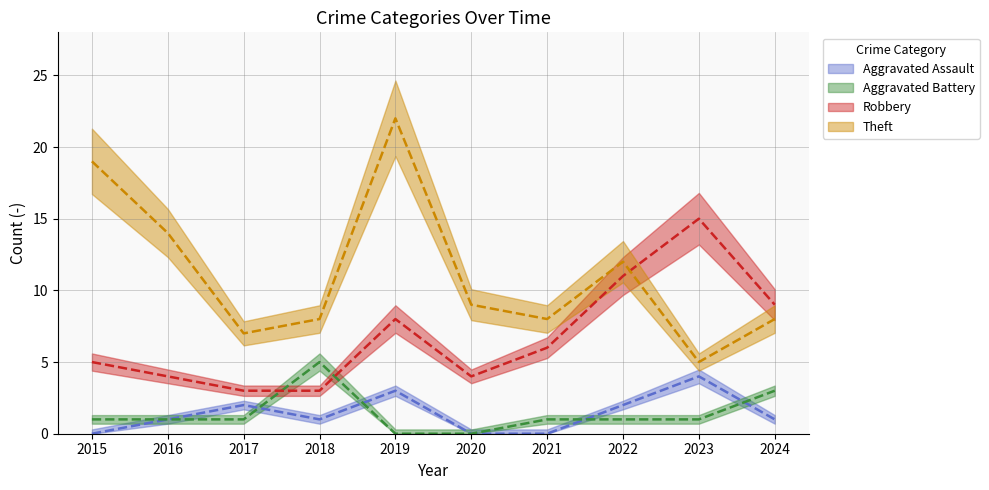

What is the value of the Aggravated Battery point at the 7th from the left?

1